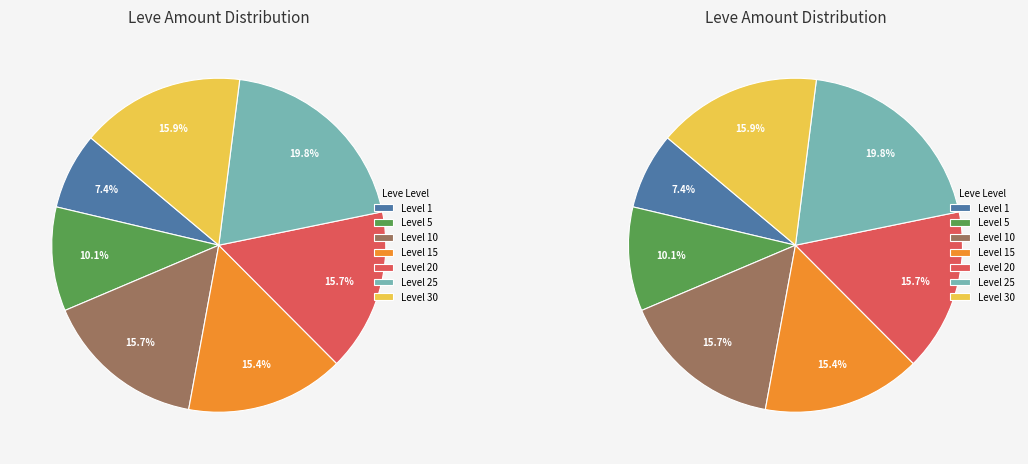

Is there a majority slice in this chart?

No